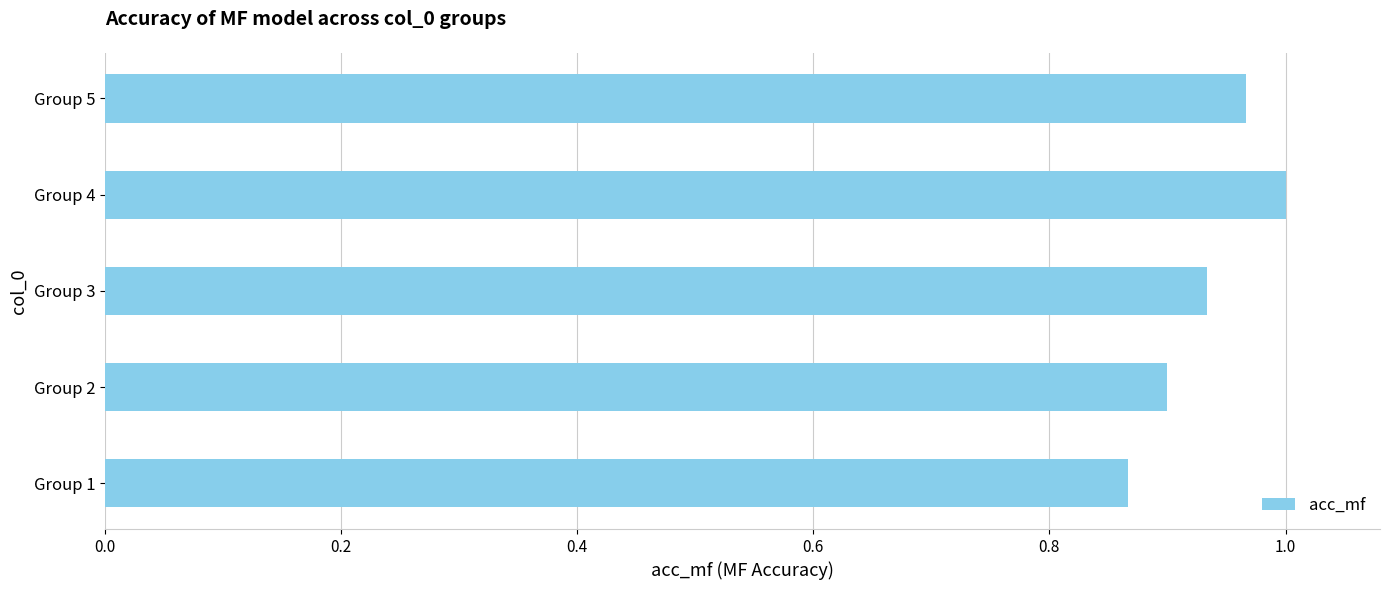

Is it true that the value at Group 2 is 0.9?

True